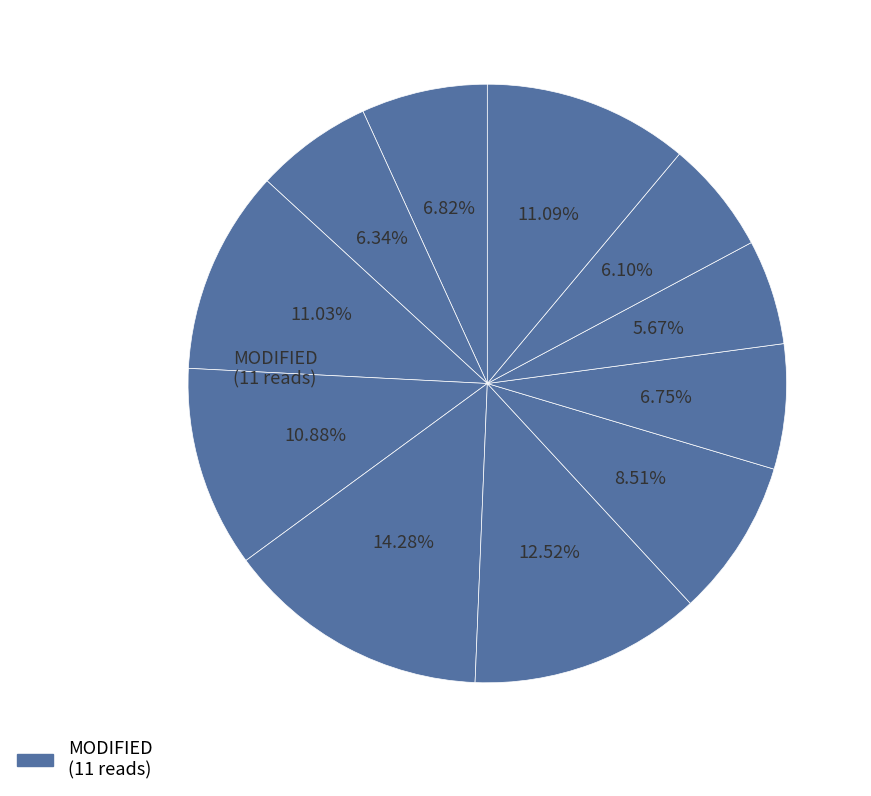

Count the number of slices in the pie.

11